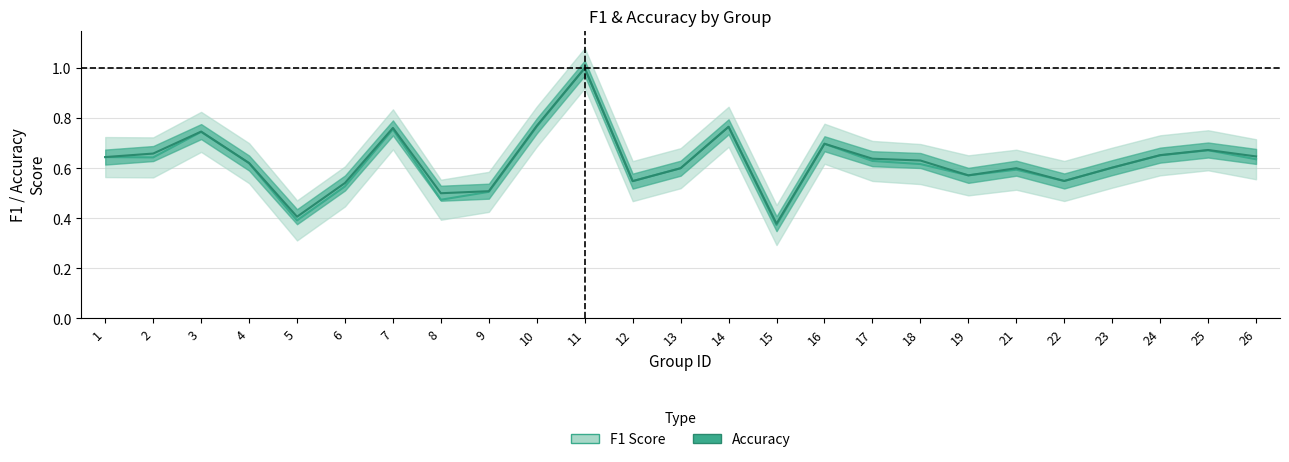

What is the maximum value for accuracy?

1.0